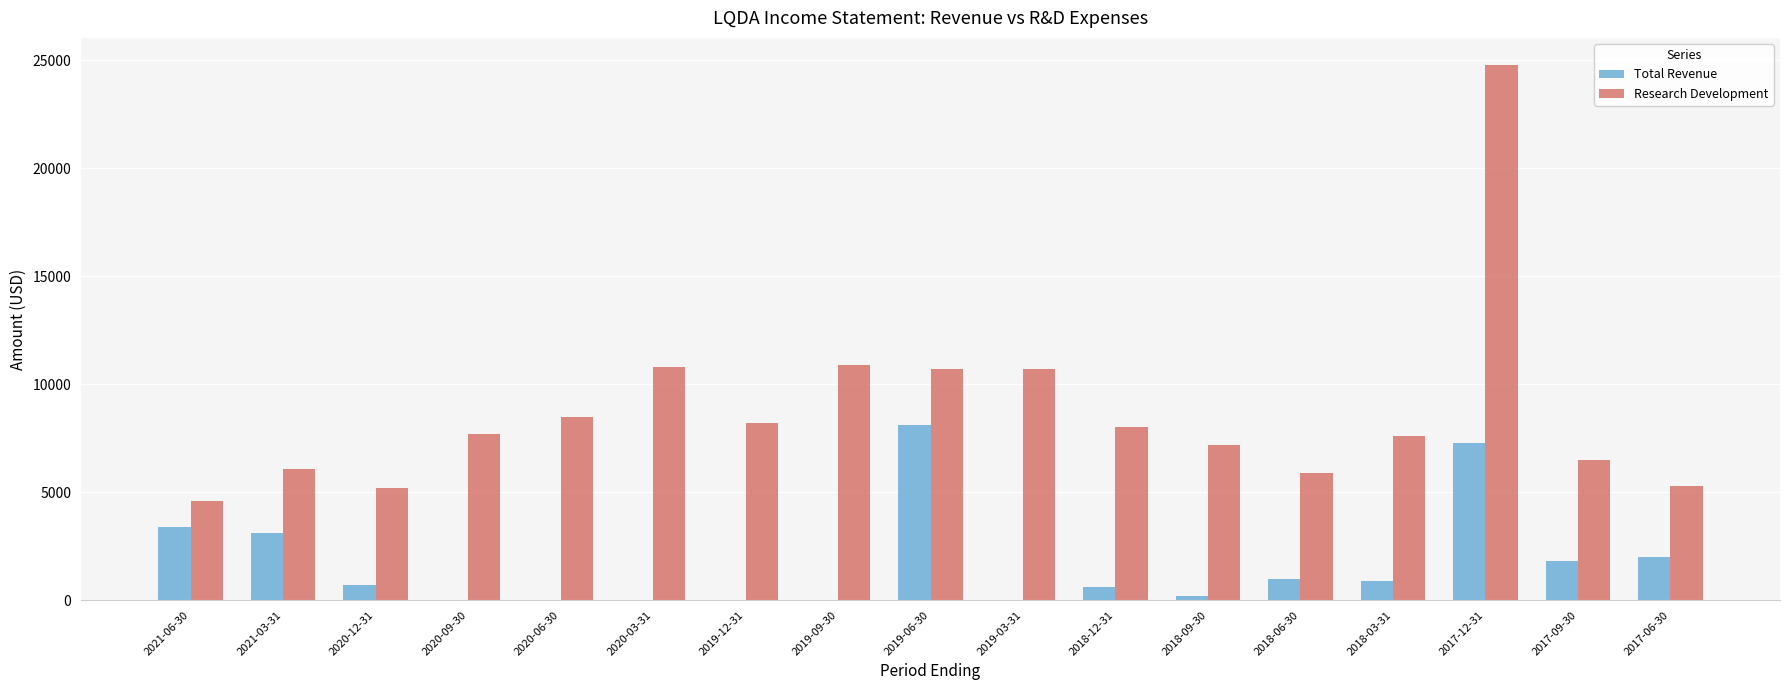

What is the sum of all Total Revenue values?

29100